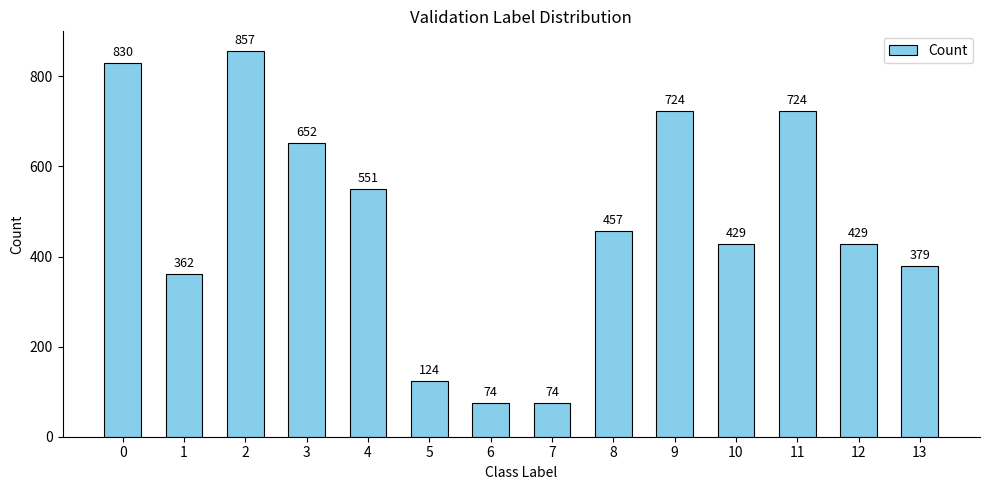

The value at 0 is 829.7. True or false?

True